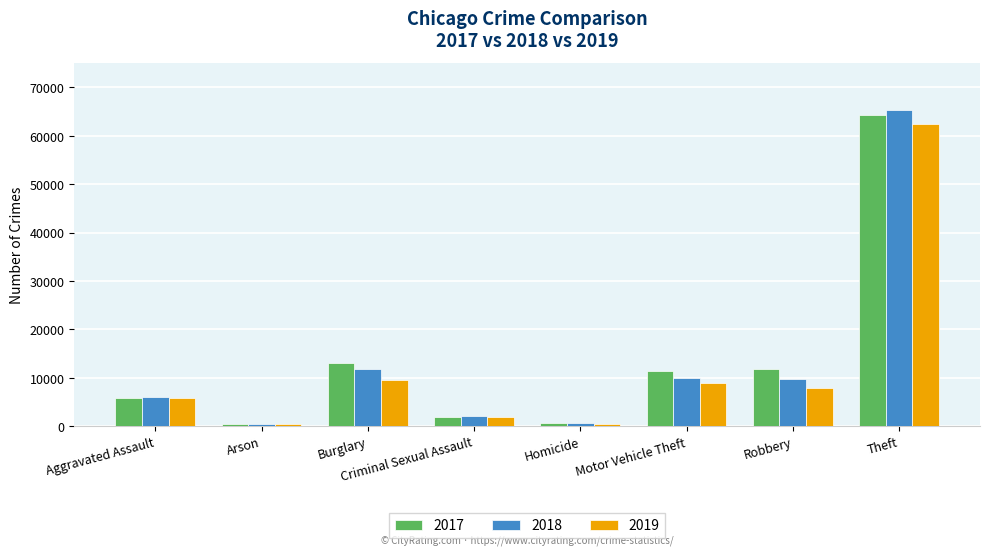

Are the bars horizontal?

No